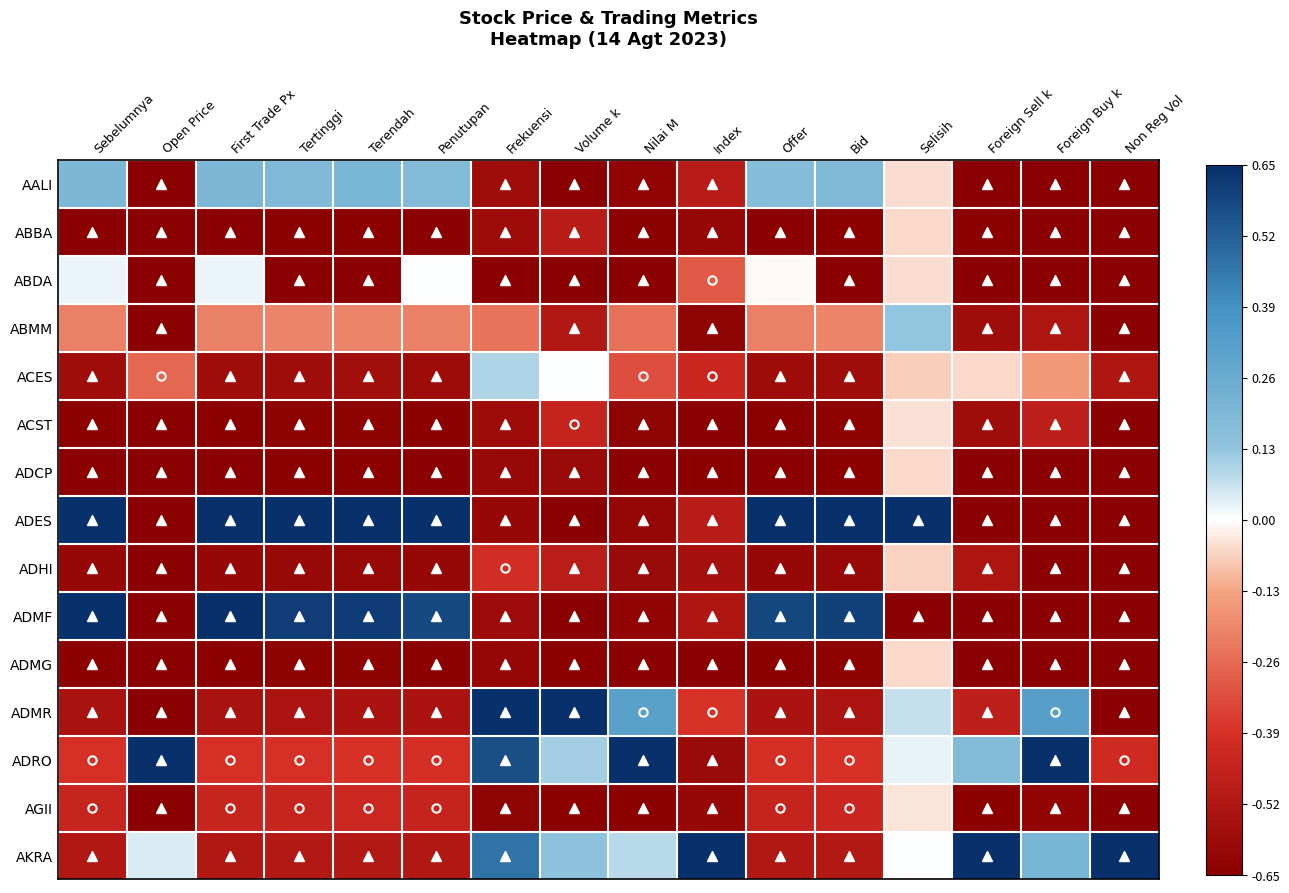

At how many categories does at least one series exceed 0?

16